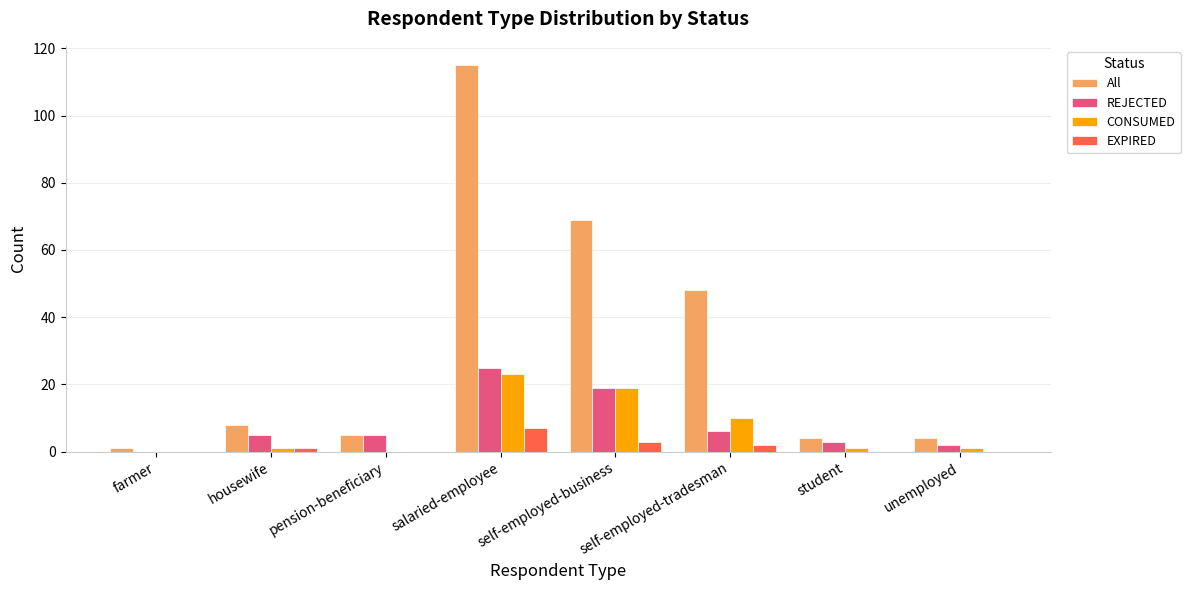

Which series has the largest range (max minus min)?

All